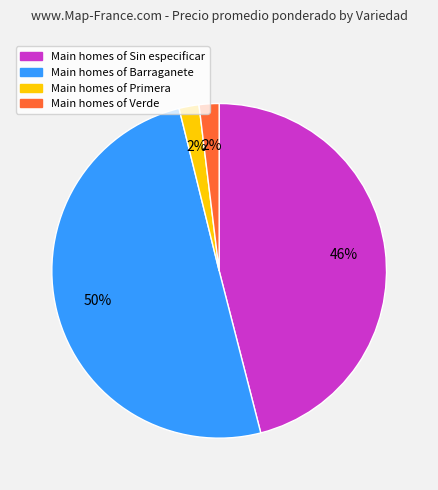

To the nearest percent, what is the average slice percentage?

25%